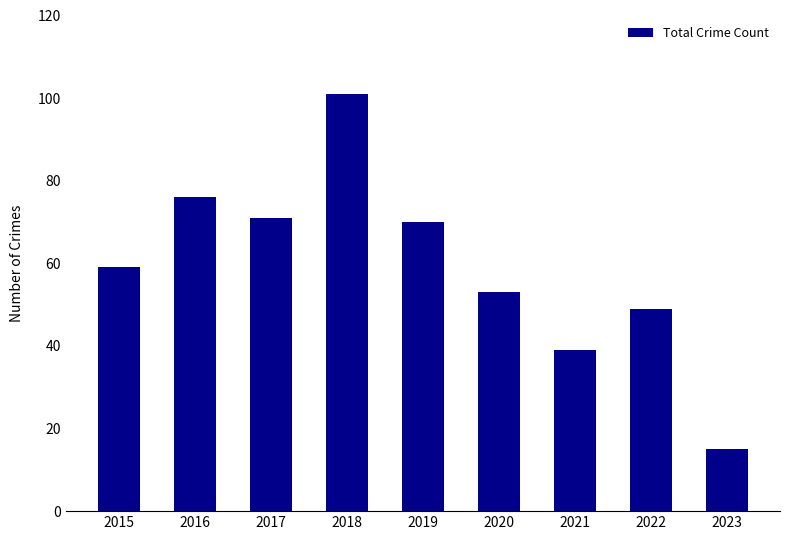

What is the change in value from 2022 to 2023?

-34